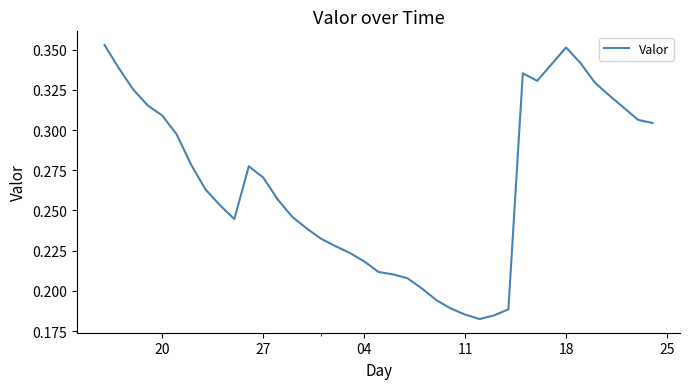

How many lines are shown in the chart?

1